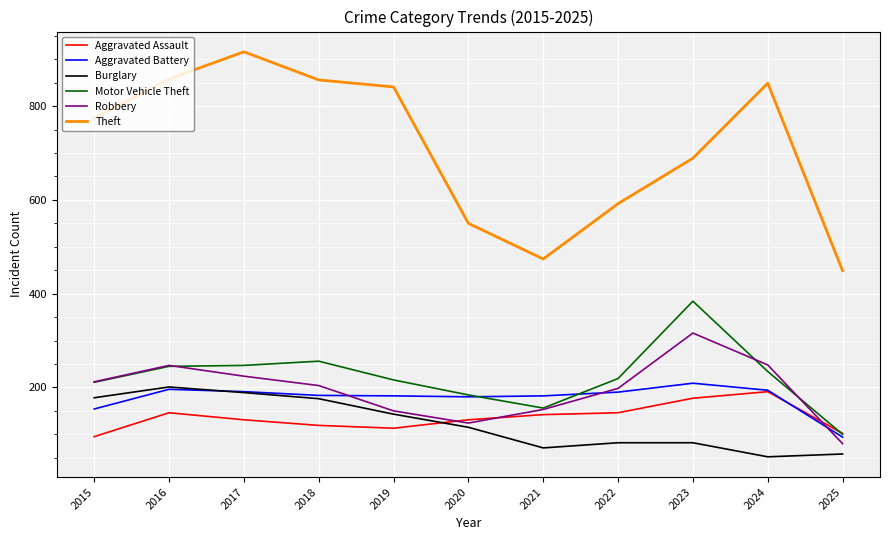

True or false: Burglary and Motor Vehicle Theft cross at least once.

False